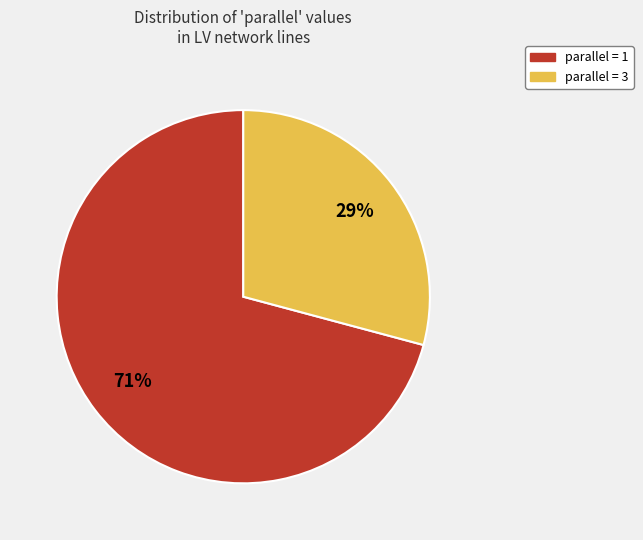

To the nearest percent, what is the difference between the largest and smallest slice percentages?

42%